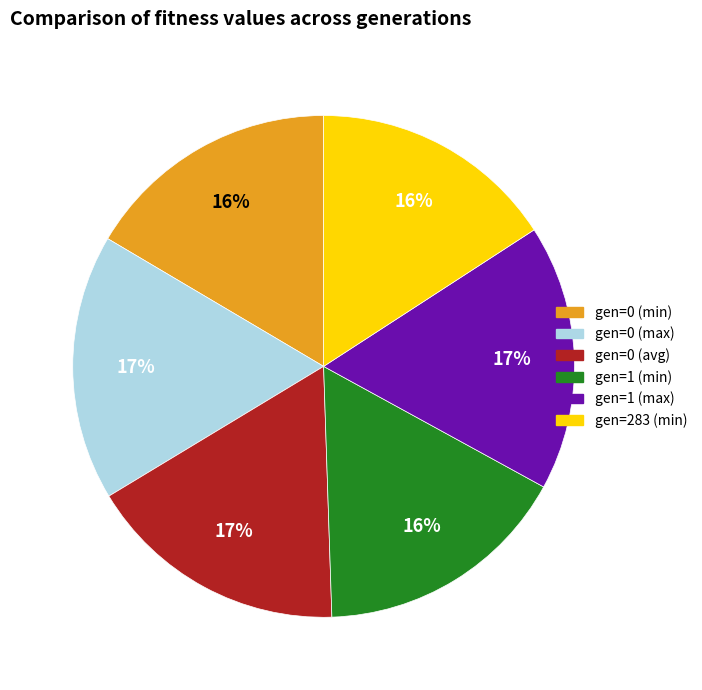

Is it true that gen=0 (min) is 24% of the pie?

False